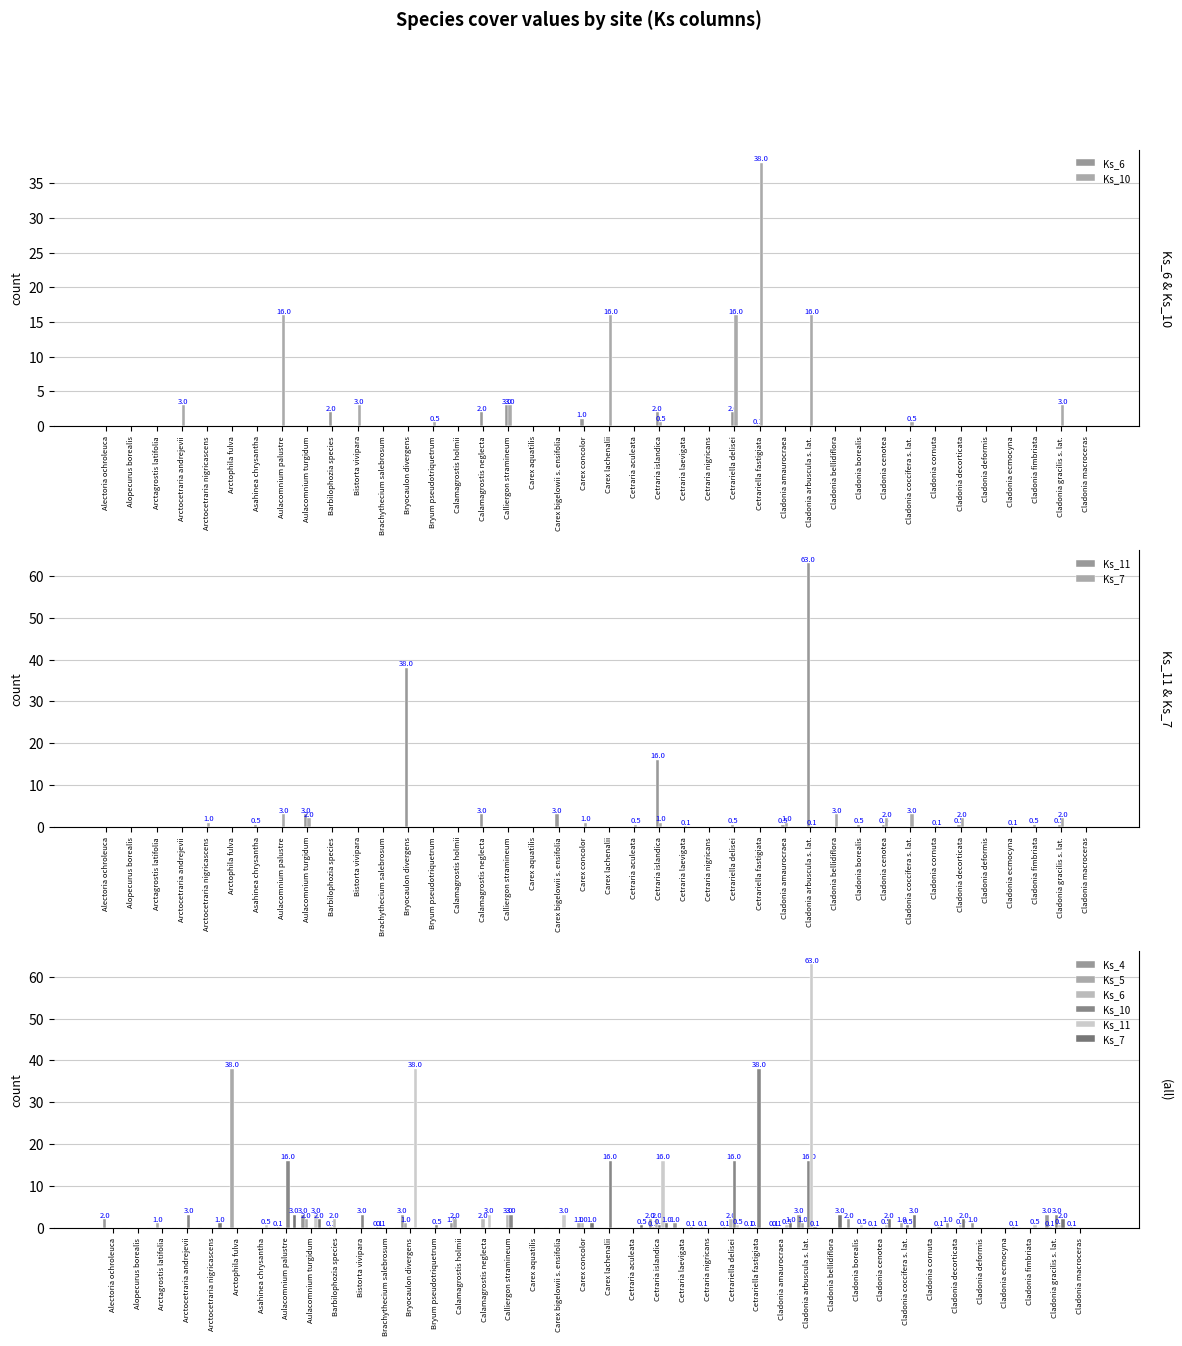

At which category is the sum across all series the highest?

Cladonia arbuscula s. lat.